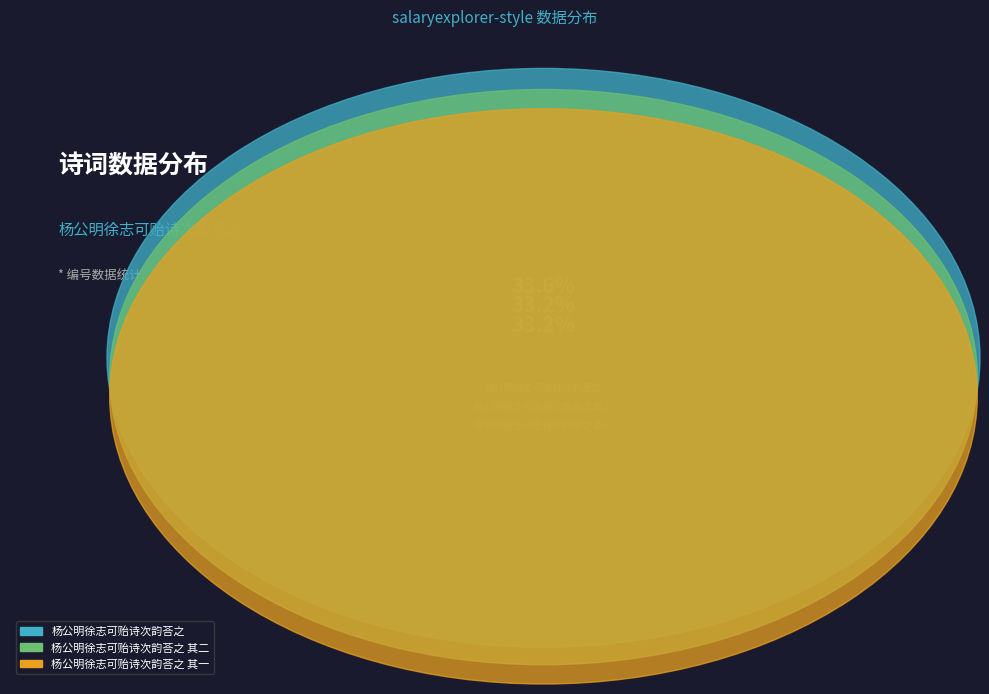

Is there any slice that represents more than half of the pie?

No